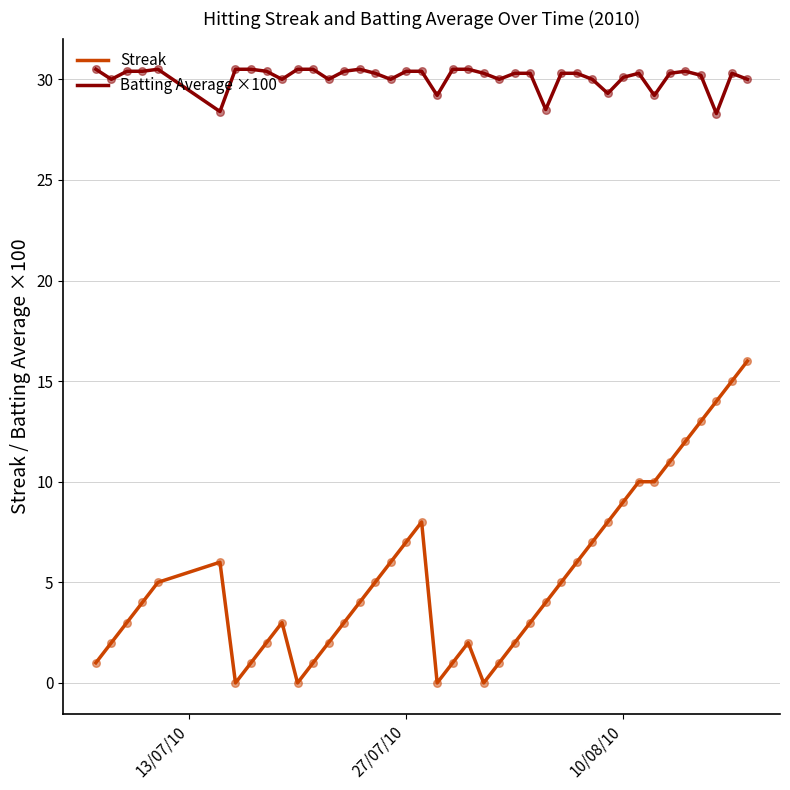

Which series has the largest total across all categories?

Batting Average ×100